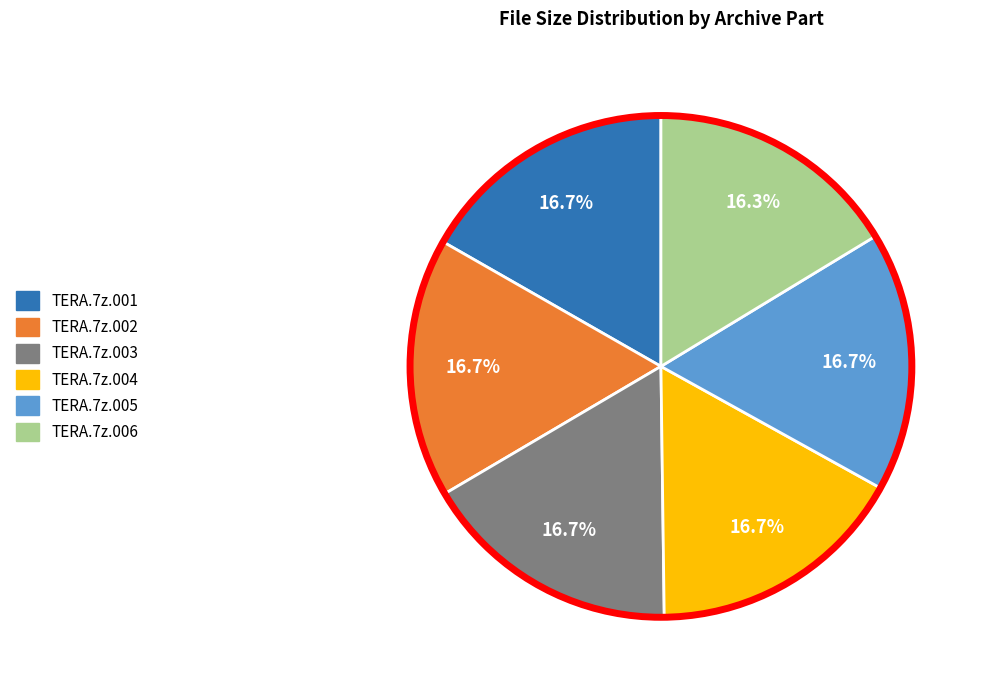

What percentage is the TERA.7z.003 slice, to the nearest percent?

17%